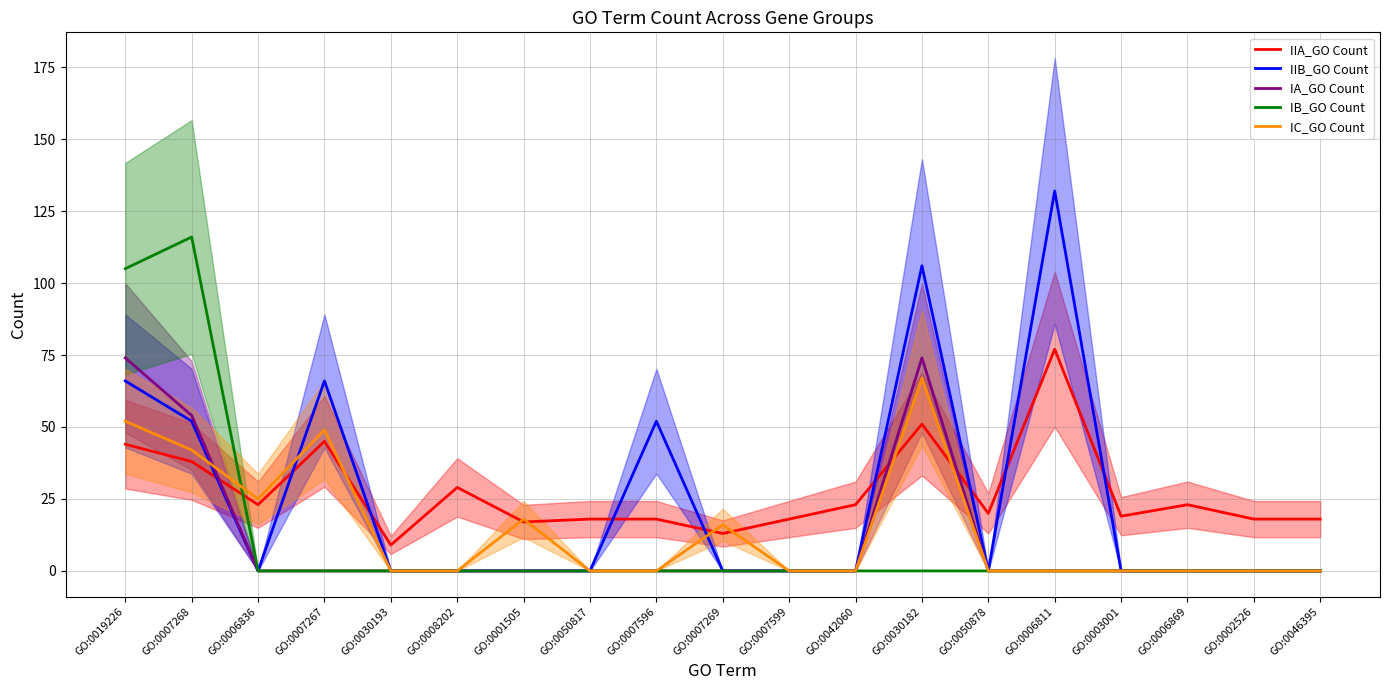

The value of IIB_GO Count at GO:0007269 is 0. True or false?

True